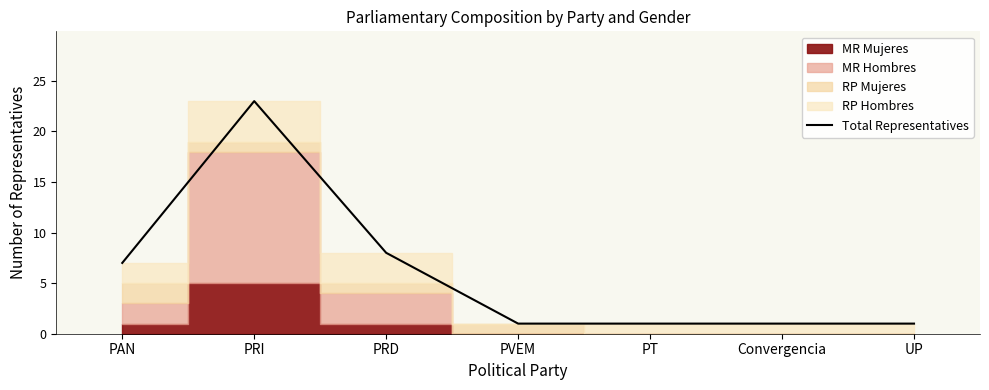

How many interior local peaks (higher than both neighbors) does the data have?

1